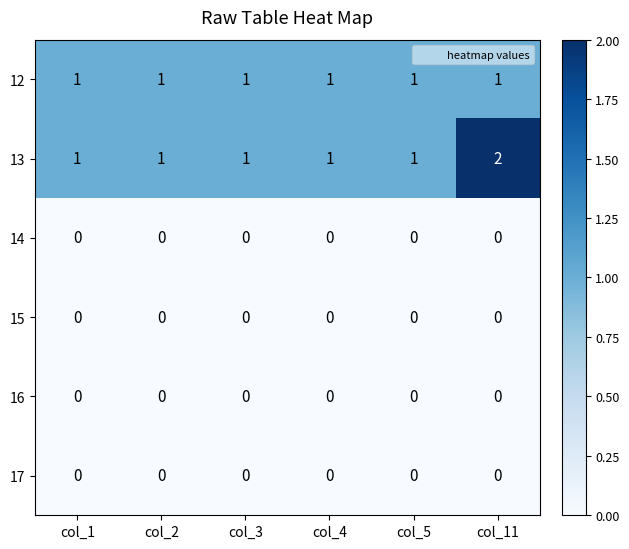

Which series has the largest total across all categories?

13